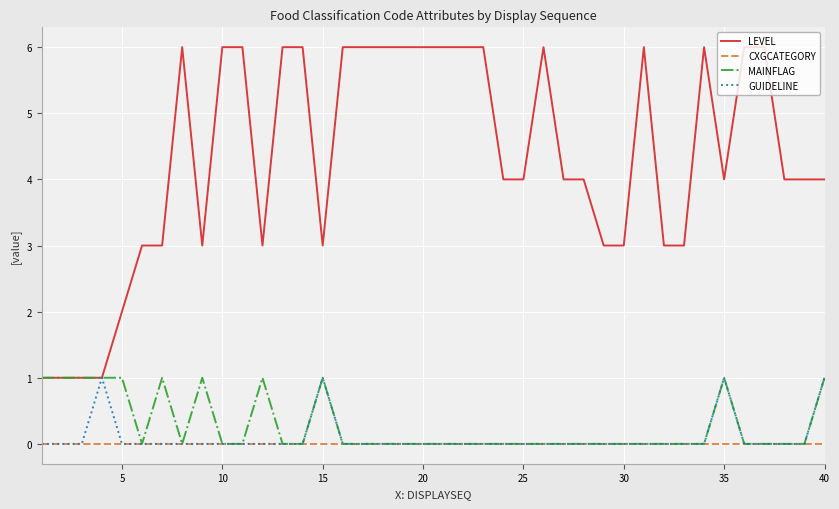

Which series has the widest spread of values?

LEVEL